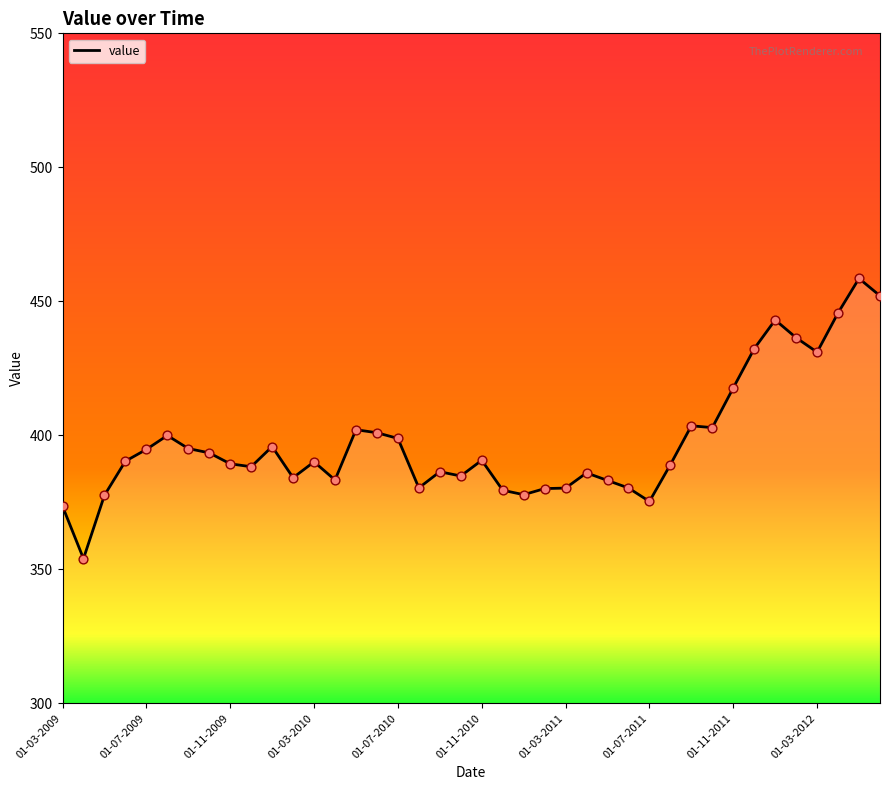

What is the minimum value shown in the chart?

354.0